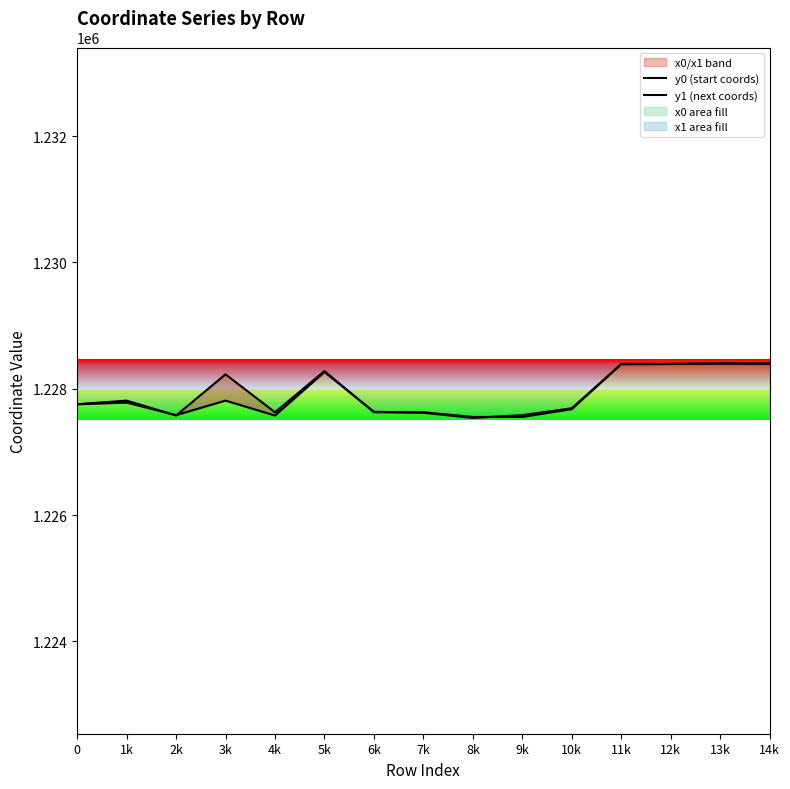

At which category is the sum across all series the highest?

13k